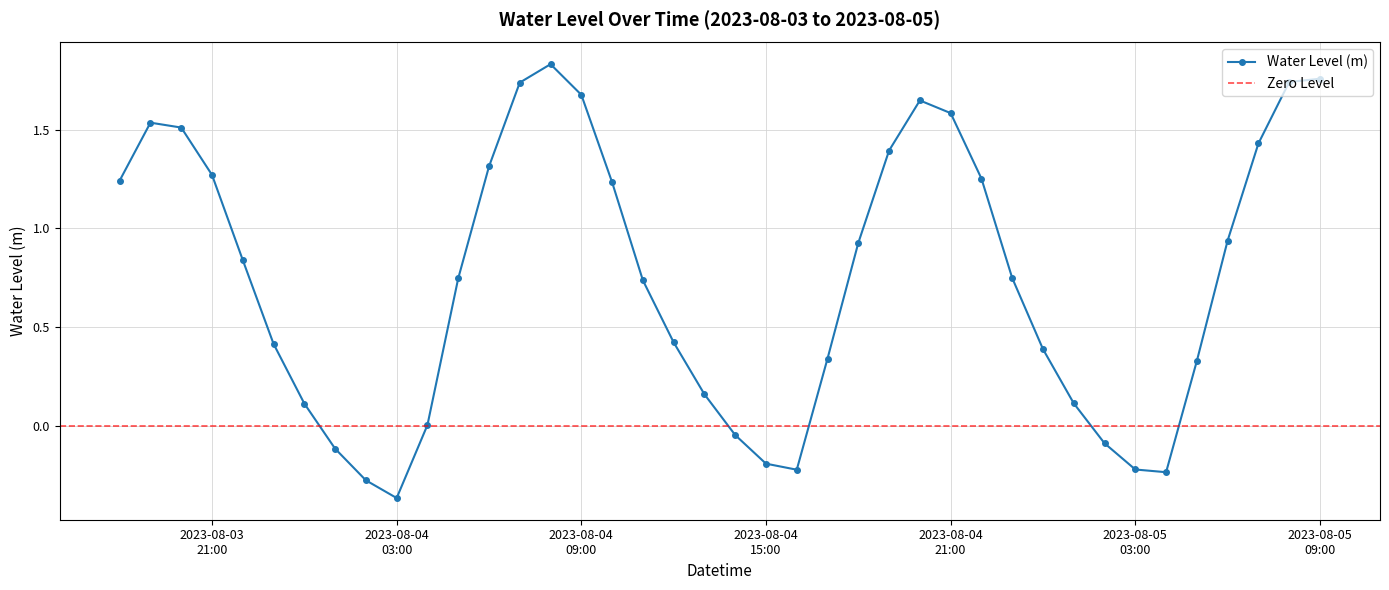

True or false: Water Level (m) has more than 2 points higher than both neighbors.

True